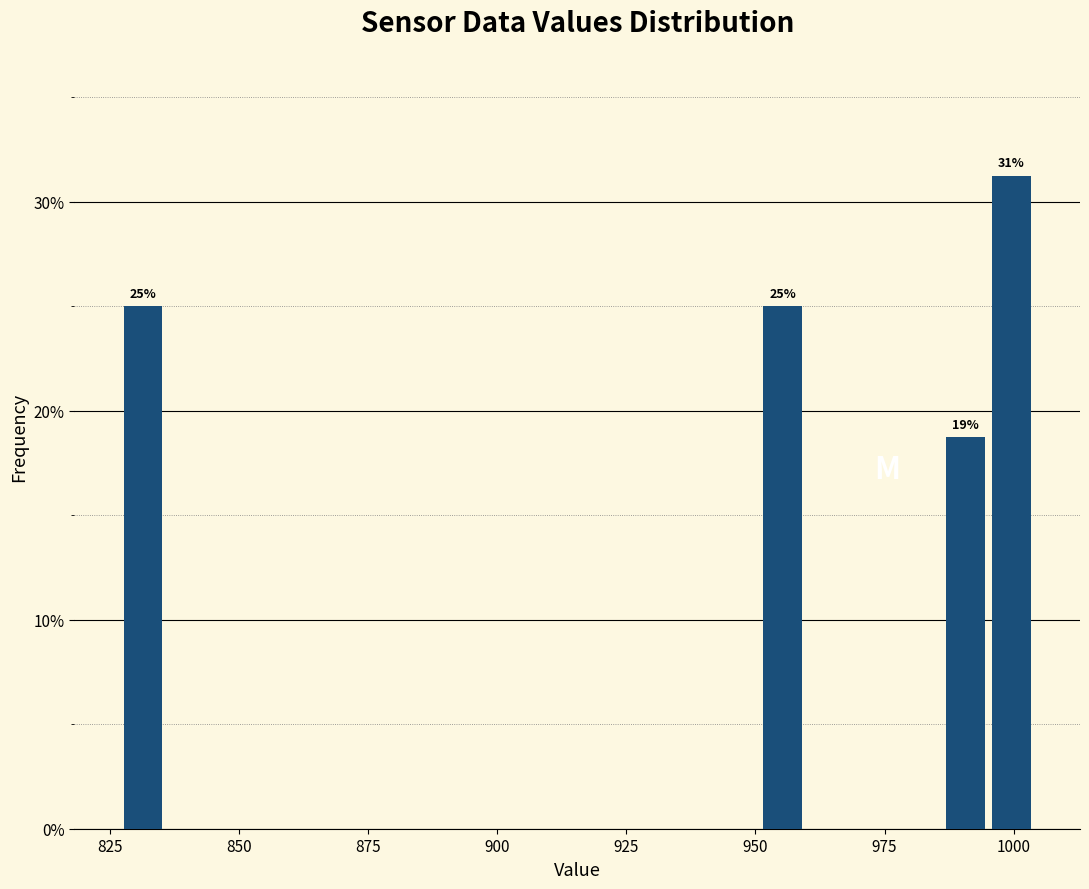

Around what value on the x-axis is the tallest bar? Give the approximate position of its centre, as read against the axis.

1000